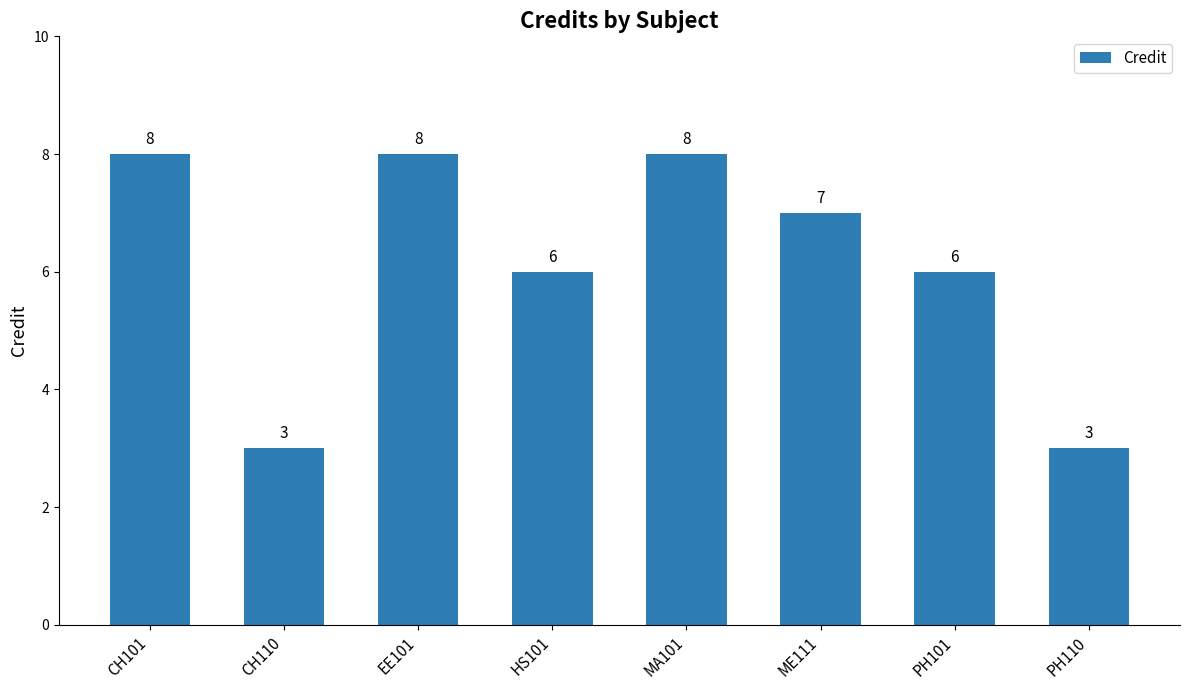

Where does the data first go above 7?

CH101